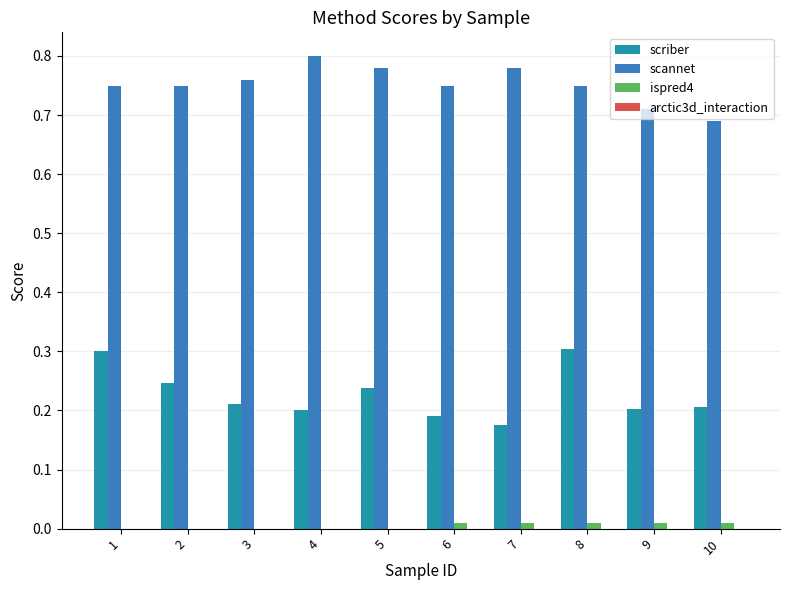

Between 1 and 10, which series saw the biggest shift?

scriber